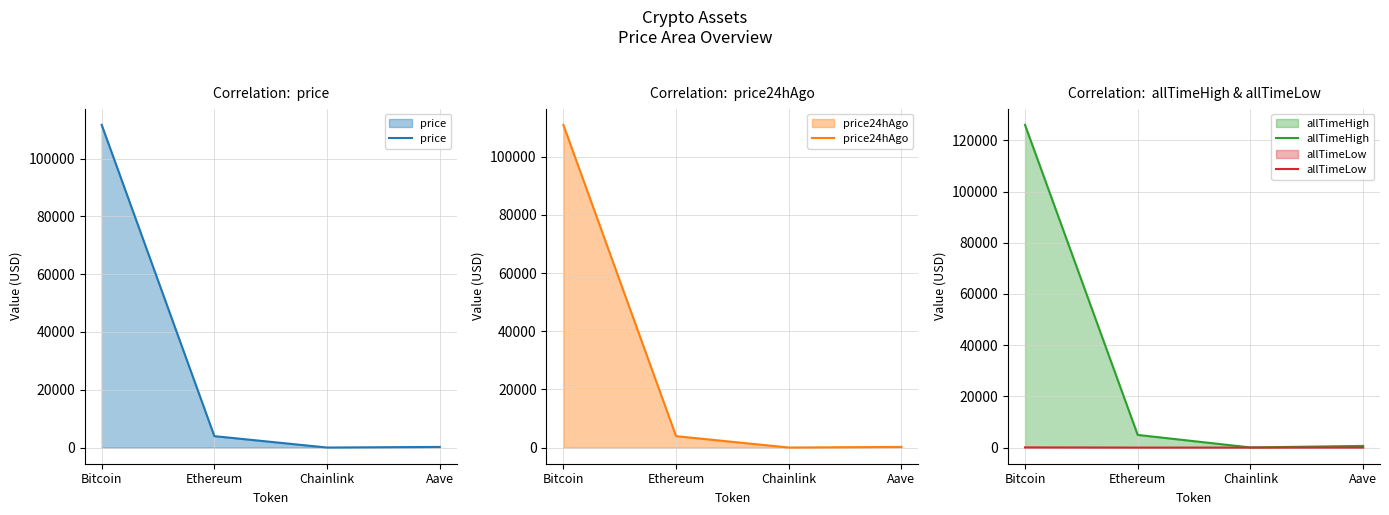

What is the value of the allTimeLow point at the 1st from the left?

67.8